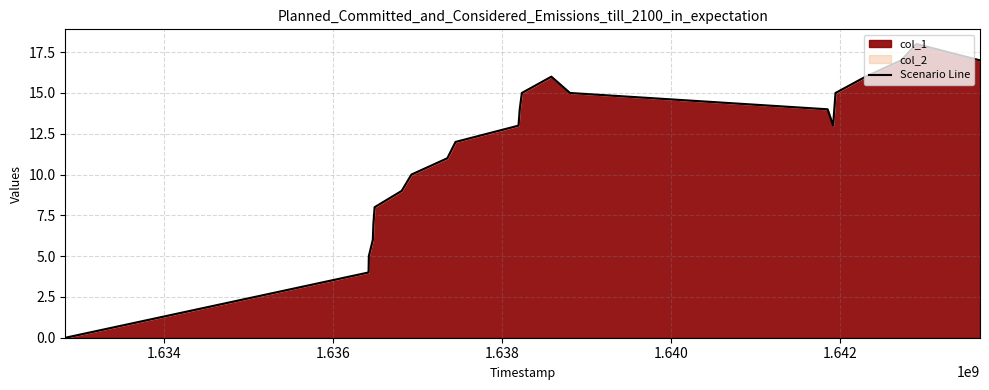

What is the average value?

12